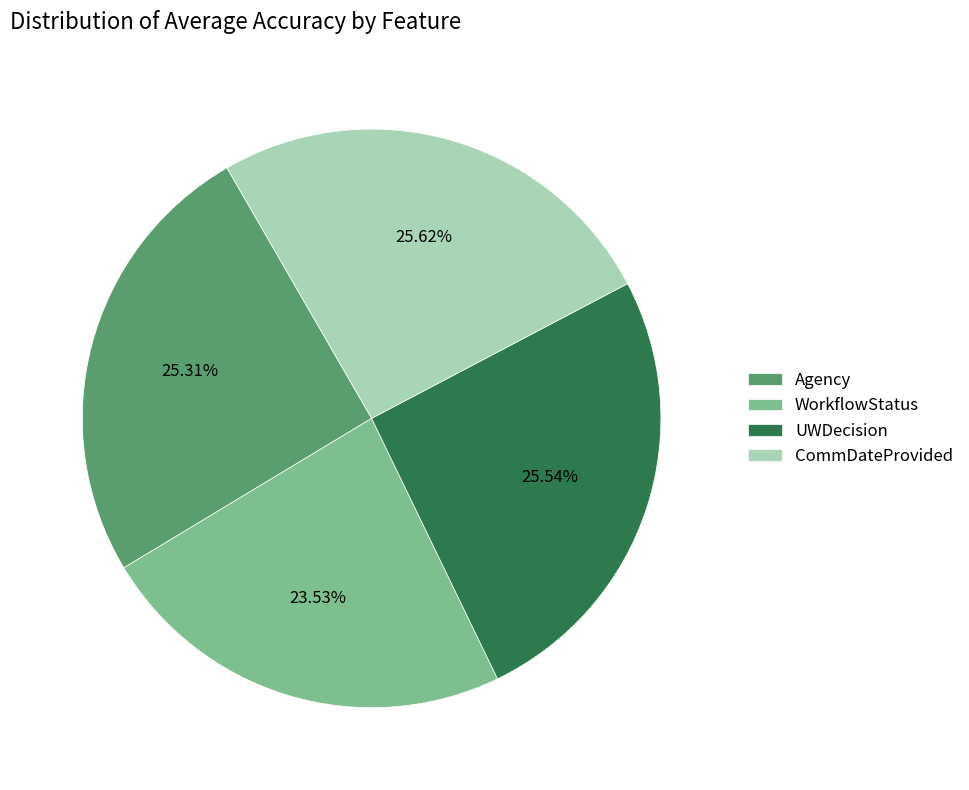

Is it true that UWDecision is 1% of the pie?

False